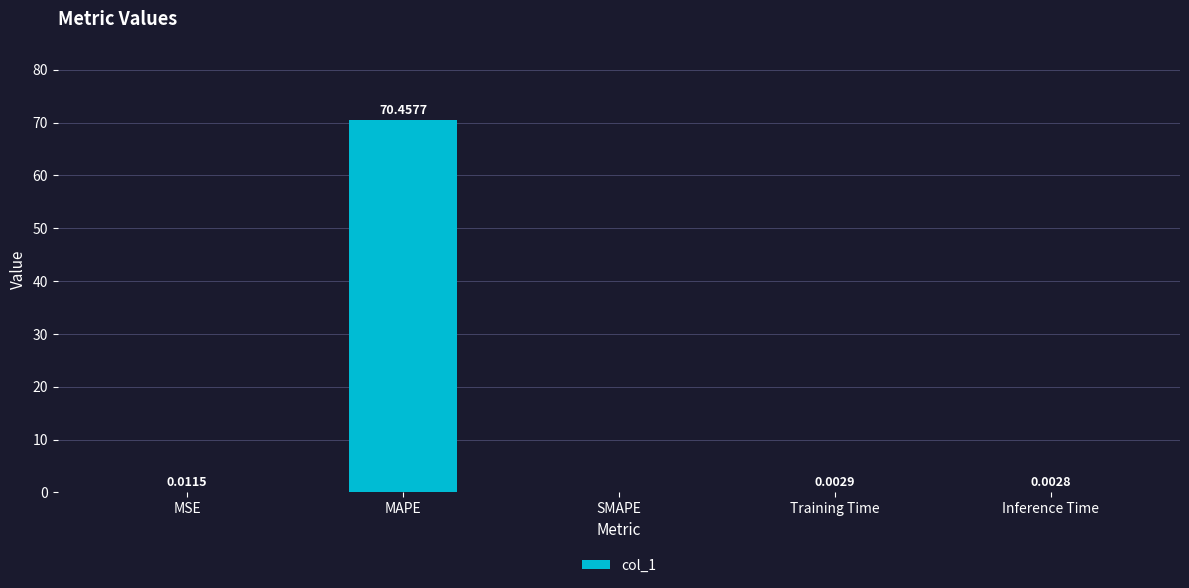

The chart shows a value of 70.5 at MAPE. True or false?

True